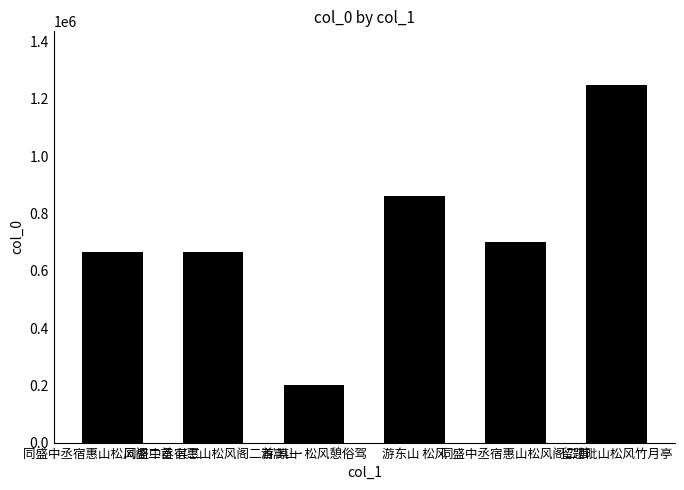

What is the maximum value shown in the chart?

1248866